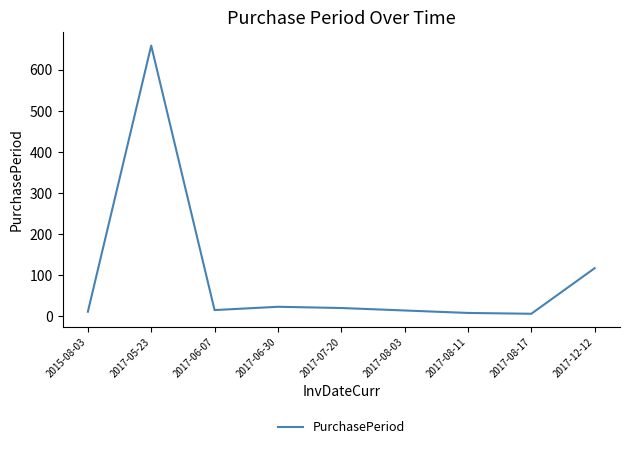

Between 2017-12-12 and 2017-05-23, which is larger?

2017-05-23